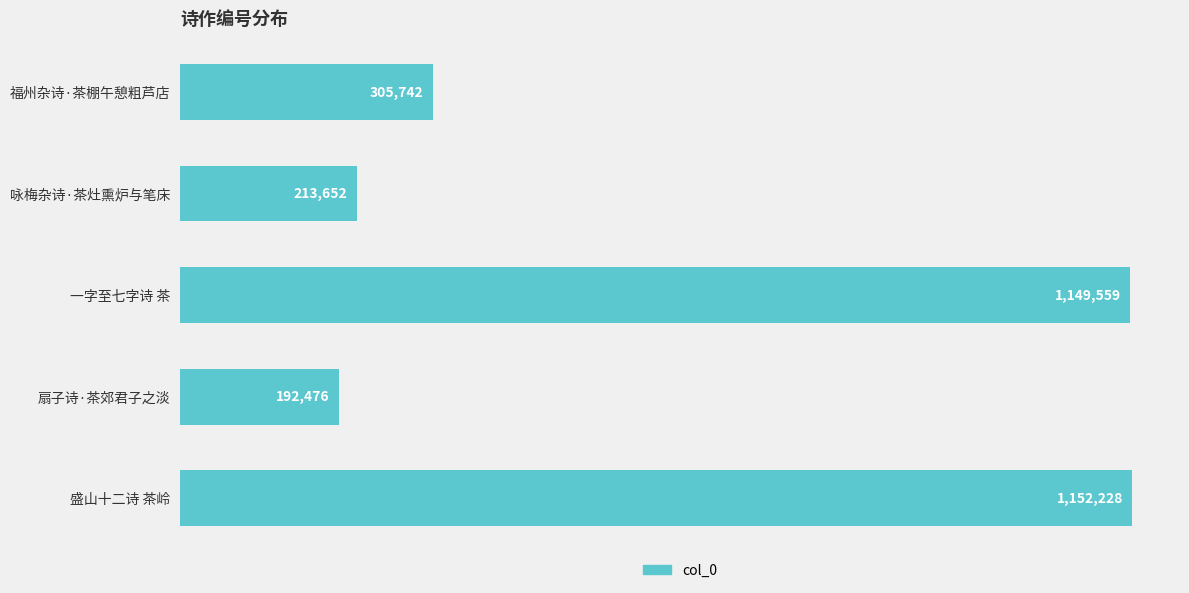

What is the minimum value shown in the chart?

192476